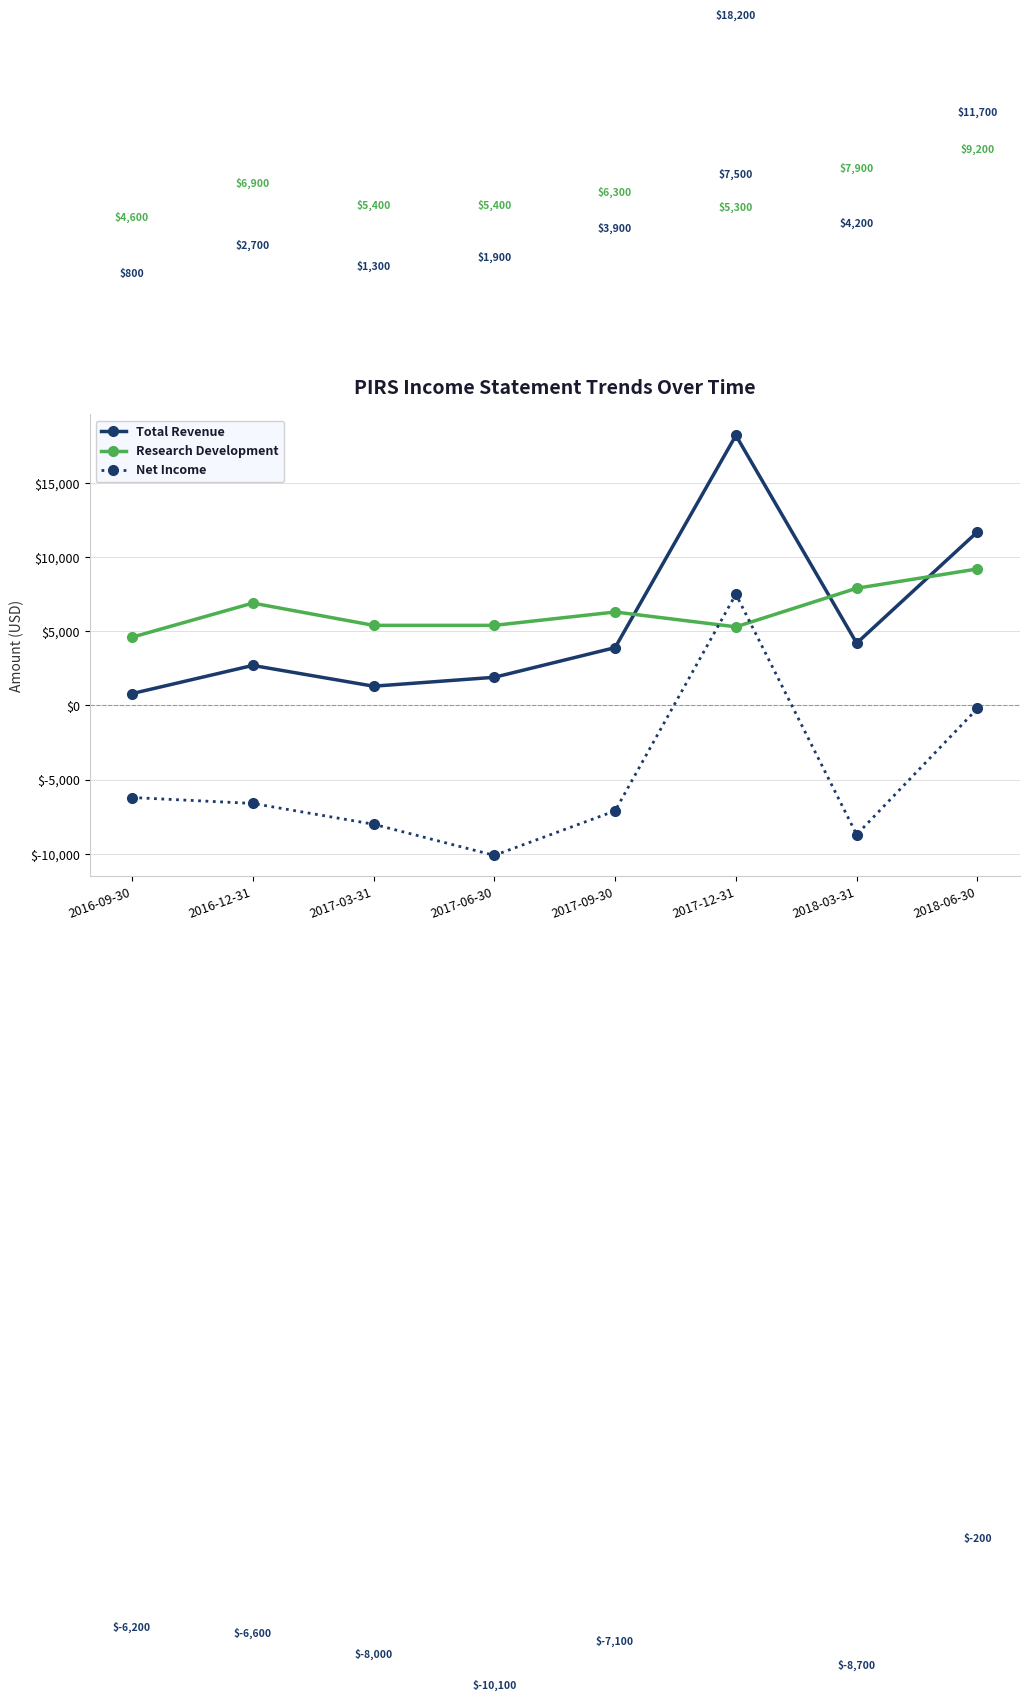

Is it true that Research Development equals 5400 at 2017-06-30?

True